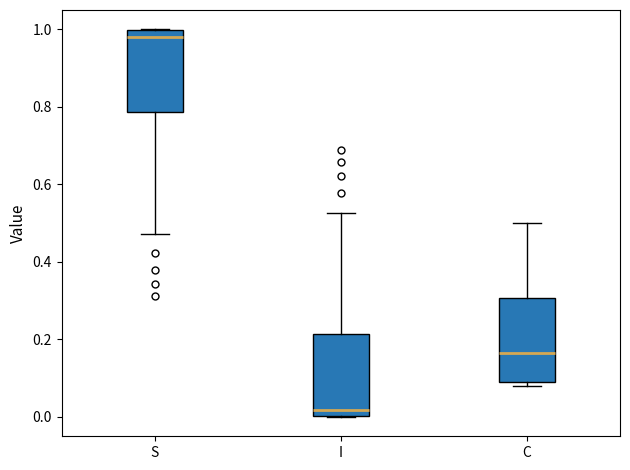

Where is the upper edge of the box for C on the y-axis? The values are not printed on the chart, so give them approximately, as read against the axis.

0.30